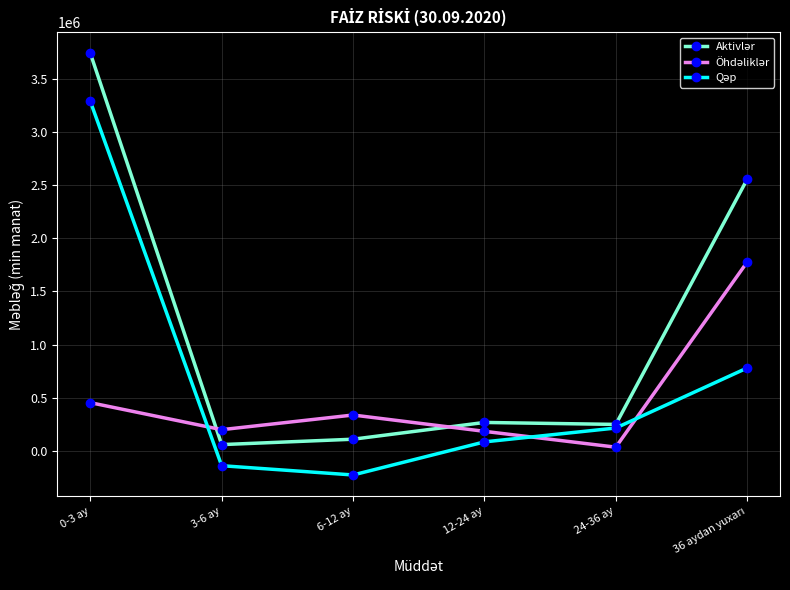

At which category does the chart reach its peak across all series?

0-3 ay